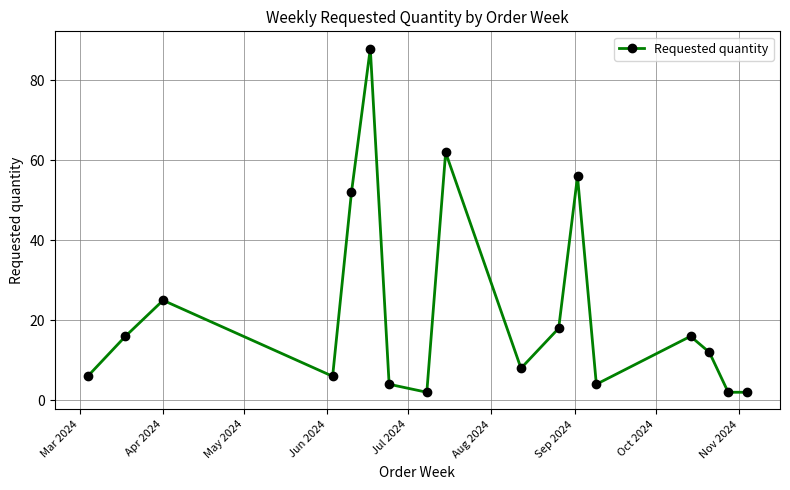

What is the average value?

22